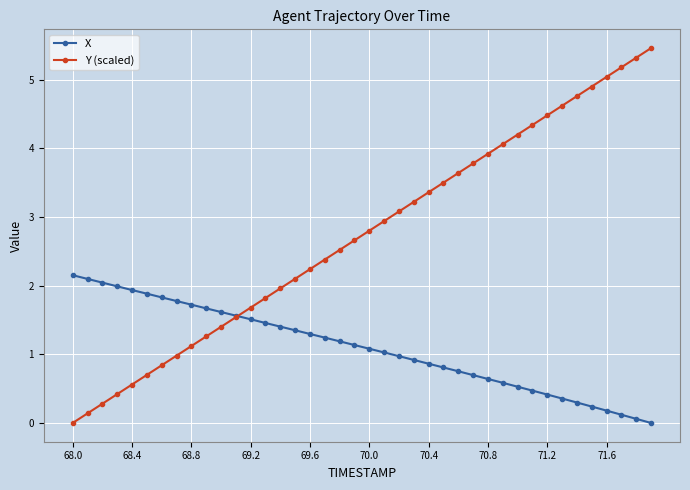

What is the maximum value for Y (scaled)?

5.5